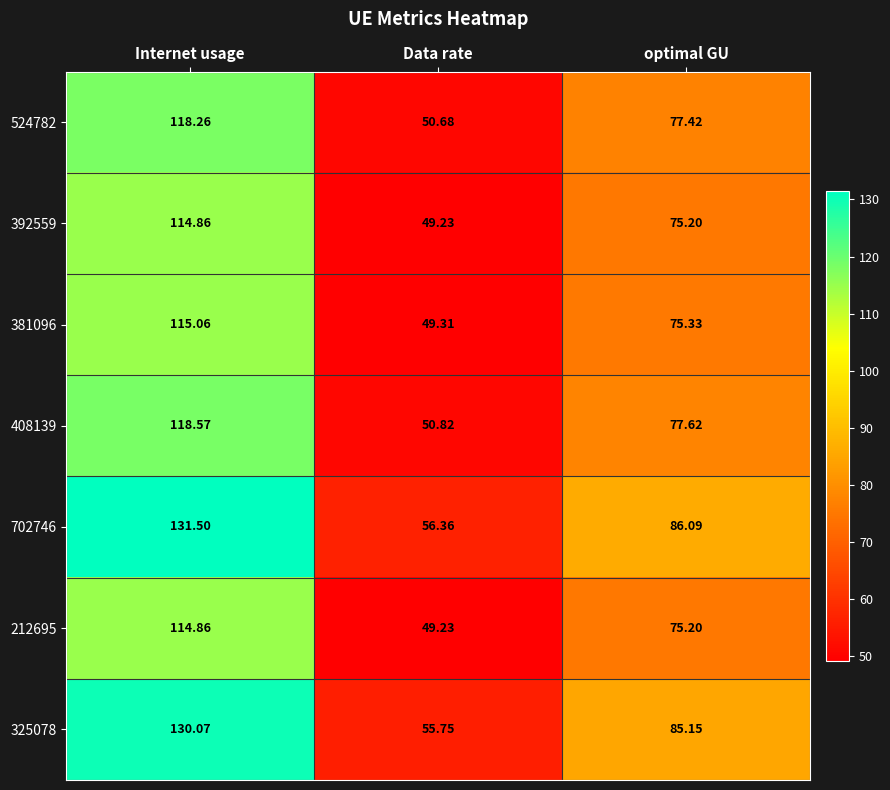

Which series has the largest range (max minus min)?

702746